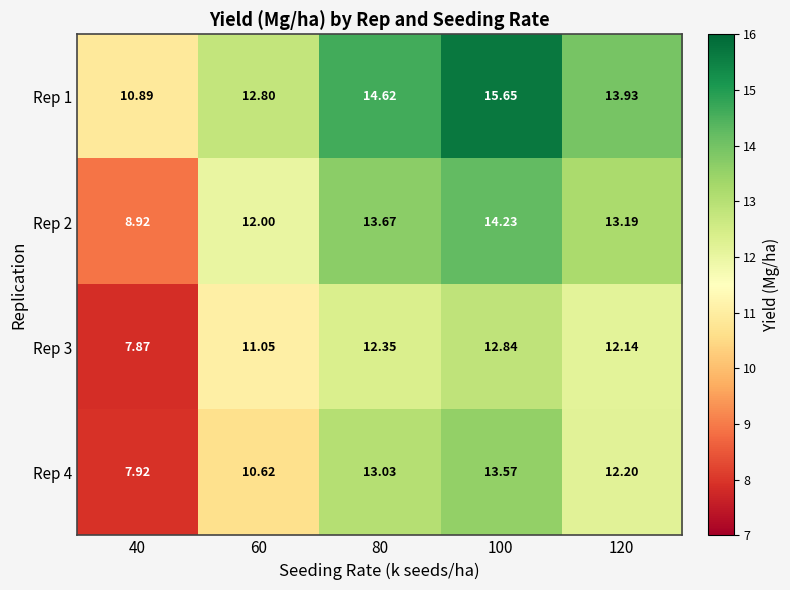

List the series in order of their peak value, highest first.

Rep 1, Rep 2, Rep 4, Rep 3